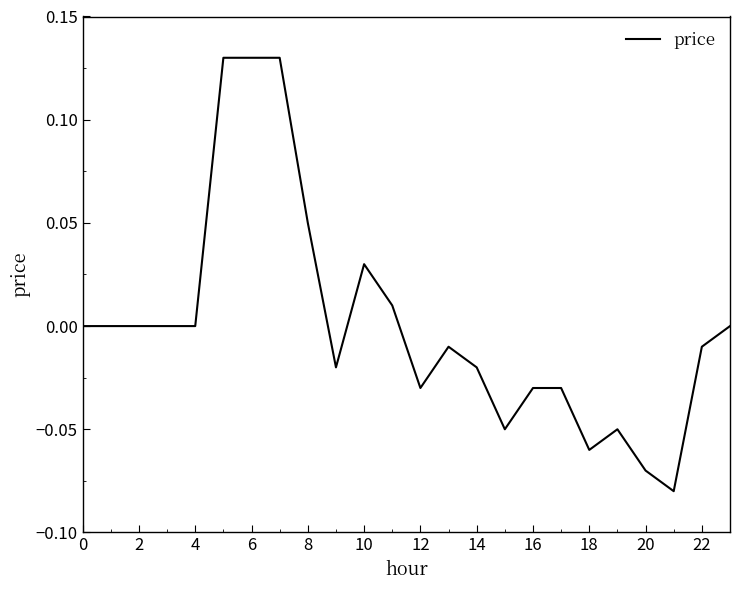

What is the minimum value shown in the chart?

-0.1